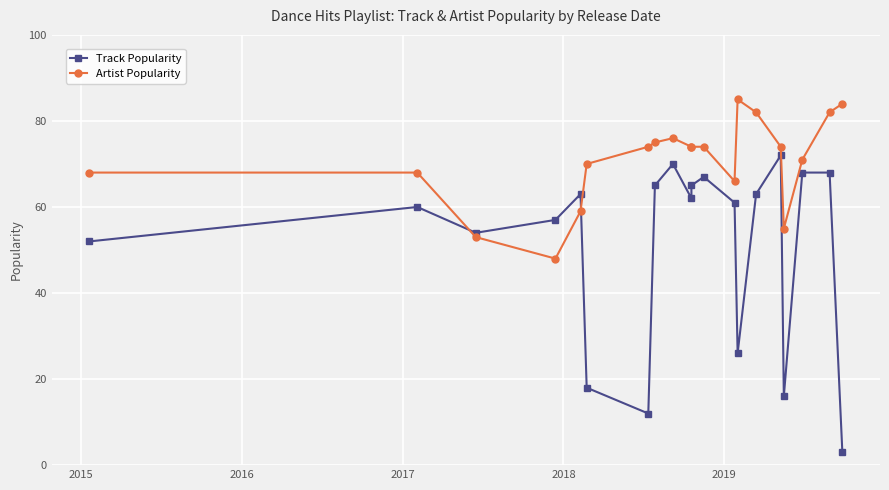

Reading left to right, what are all the values shown in this chart?

Track Popularity: 52	60	54	57	63	18	12	65	70	62	65	67	61	26	63	72	16	68	68	3
Artist Popularity: 68	68	53	48	59	70	74	75	76	74	74	74	66	85	82	74	55	71	82	84